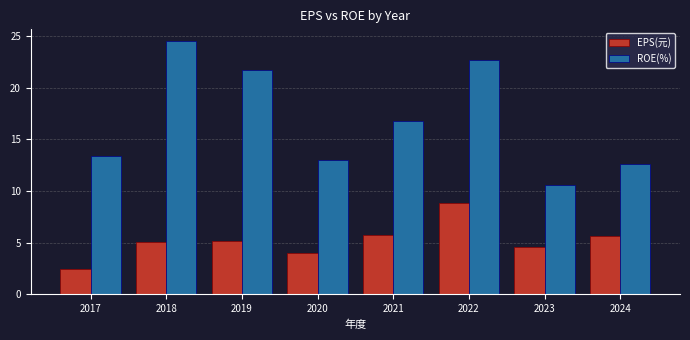

What is the sum of all EPS(元) values?

41.6